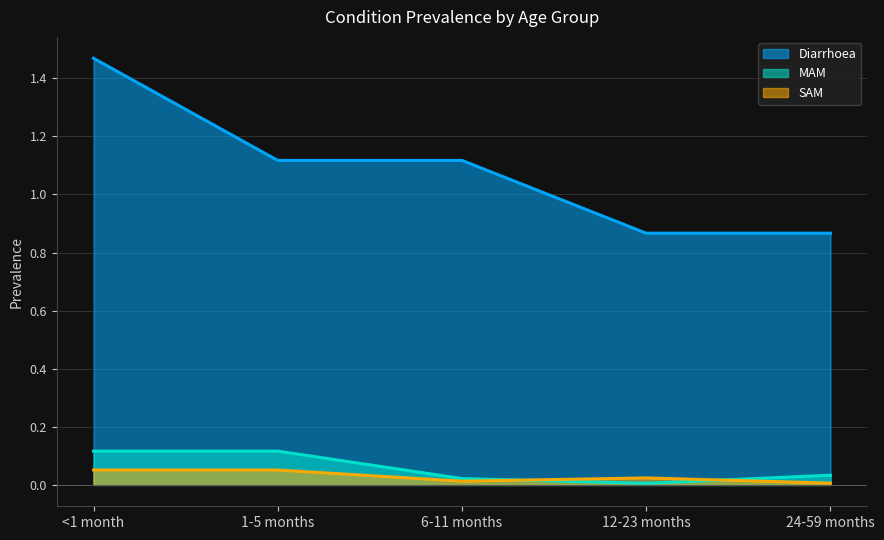

What is the sum of all MAM values?

0.3